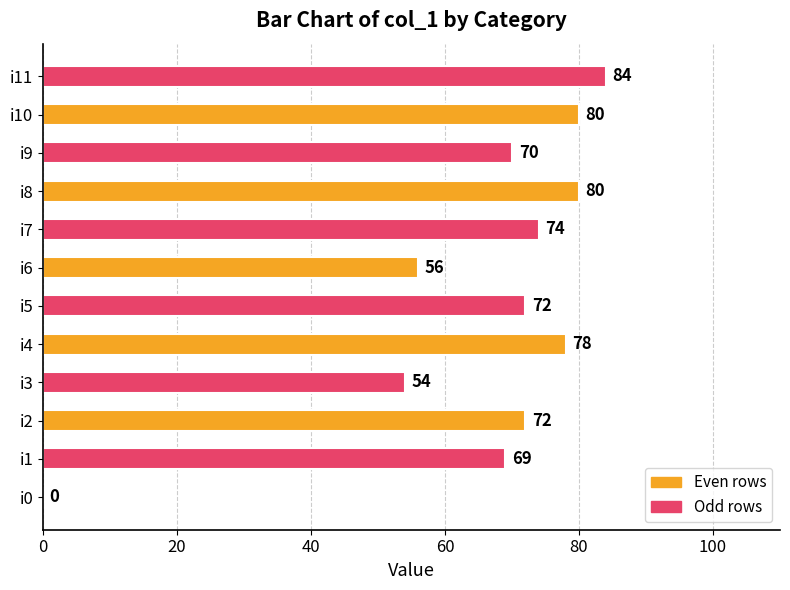

The chart shows a value of 118 at i4. True or false?

False